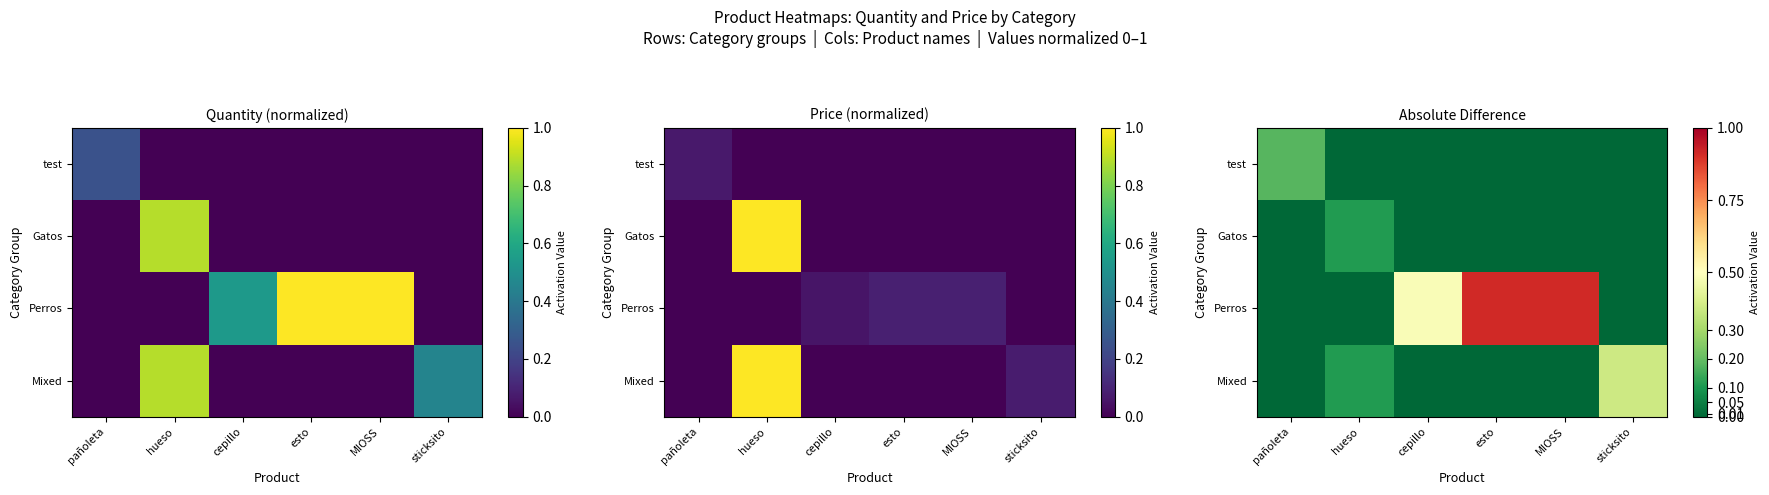

Count the test values in the range 0 to 1.

6